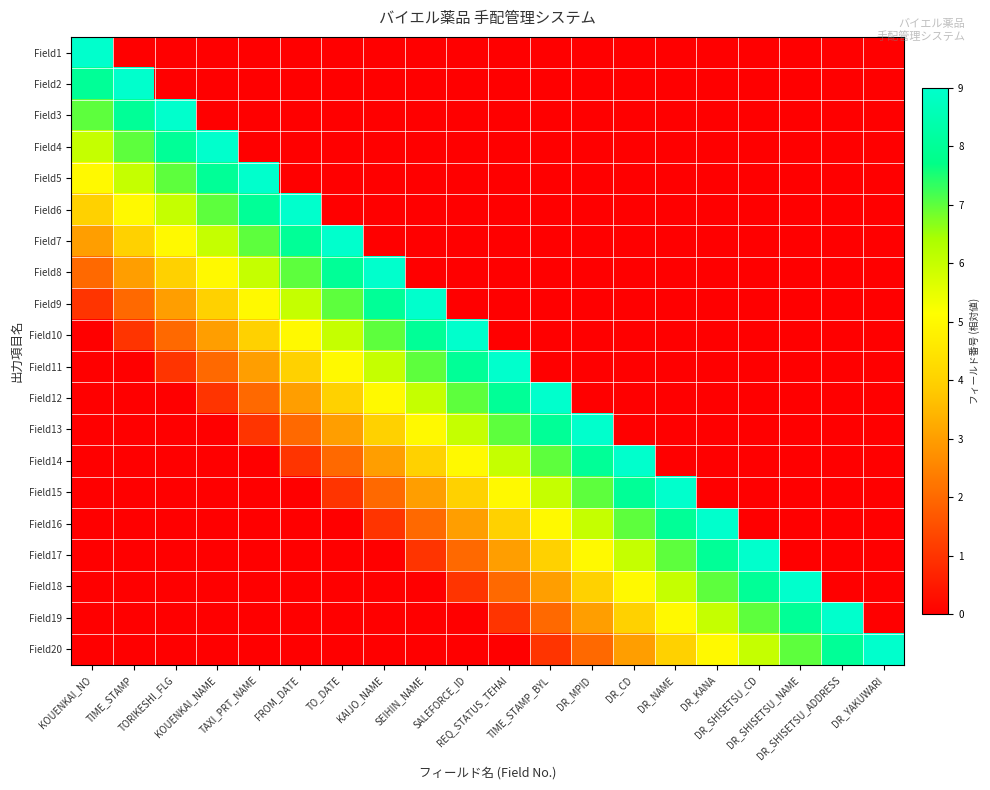

Rank the series by their maximum value, from lowest to highest.

Field1, Field2, Field3, Field4, Field5, Field6, Field7, Field8, Field9, Field10, Field11, Field12, Field13, Field14, Field15, Field16, Field17, Field18, Field19, Field20